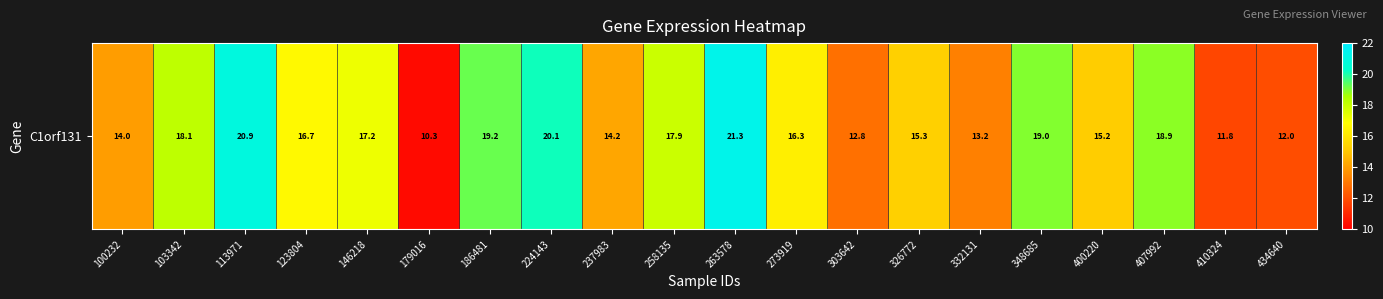

Reading right to left, list all the values displayed in this chart.

434640=12.0	410324=11.8	407992=18.9	400220=15.2	348685=19.0	332131=13.2	326772=15.3	303642=12.8	273919=16.3	263578=21.3	258135=17.9	237983=14.2	224143=20.1	186481=19.2	179016=10.3	146218=17.2	123804=16.7	113971=20.9	103342=18.1	100232=14.0